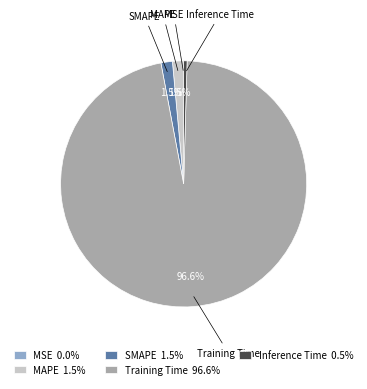

Is the sum of Training Time and Inference Time greater than half?

Yes